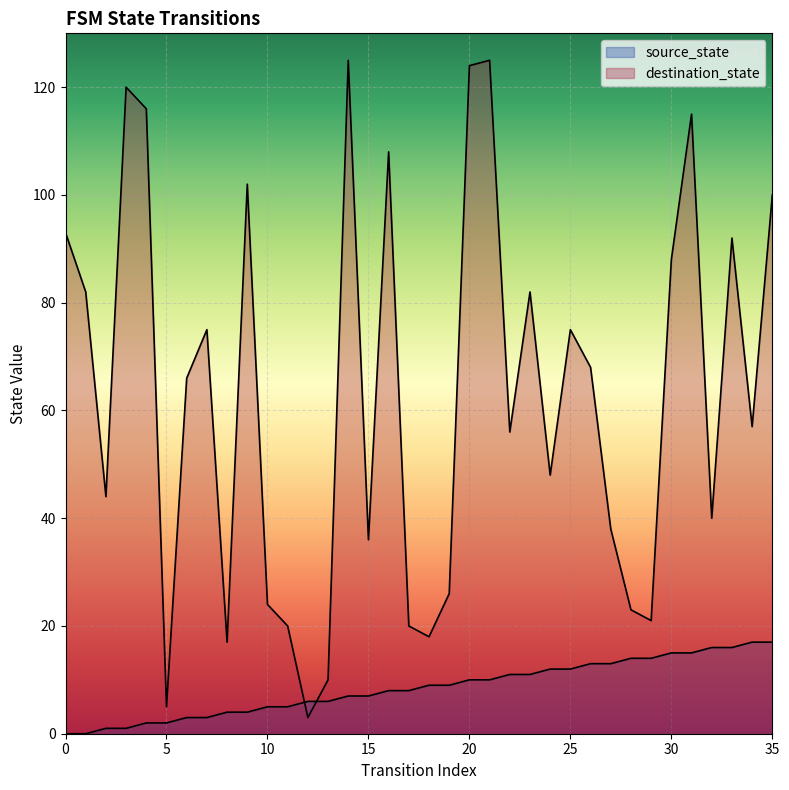

List the labels in order of destination_state value, largest first.

14, 21, 20, 3, 4, 31, 16, 9, 35, 0, 33, 30, 1, 23, 7, 25, 26, 6, 34, 22, 24, 2, 32, 27, 15, 19, 10, 28, 29, 11, 17, 18, 8, 13, 5, 12